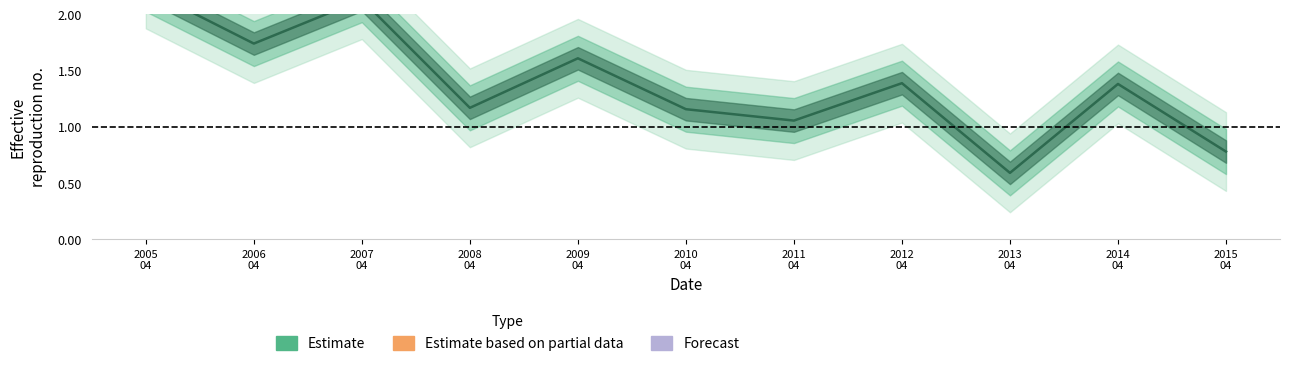

Reading right to left, list all the values displayed in this chart.

2015
04=0.8	2014
04=1.4	2013
04=0.6	2012
04=1.4	2011
04=1.1	2010
04=1.2	2009
04=1.6	2008
04=1.2	2007
04=2.1	2006
04=1.7	2005
04=2.2